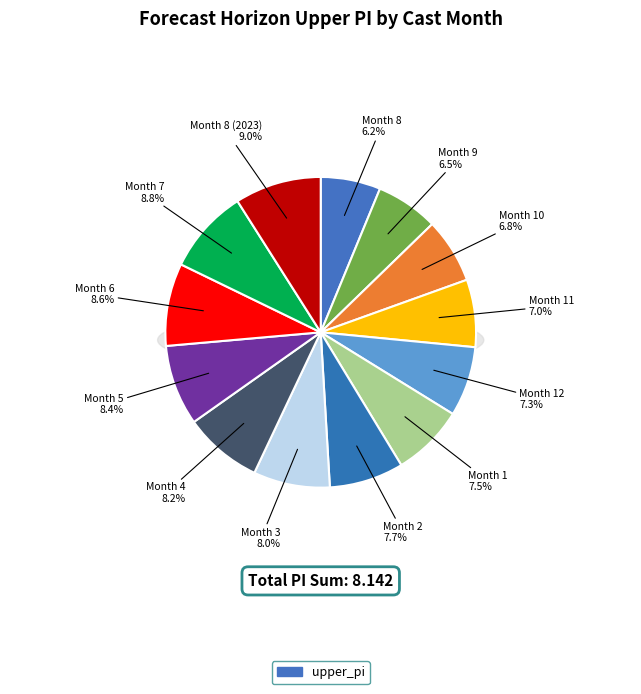

What percentage is the 12 slice, to the nearest percent?

7%